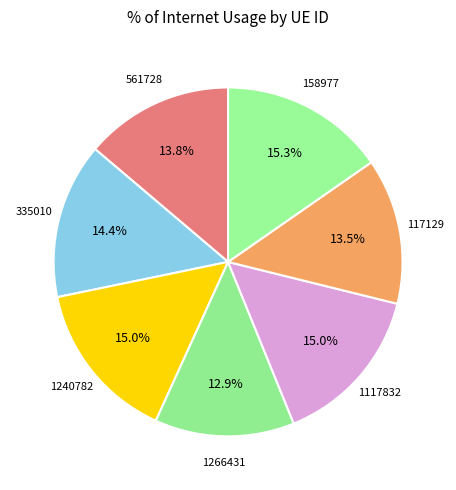

To the nearest percent, what percentage of the pie is 561728?

14%